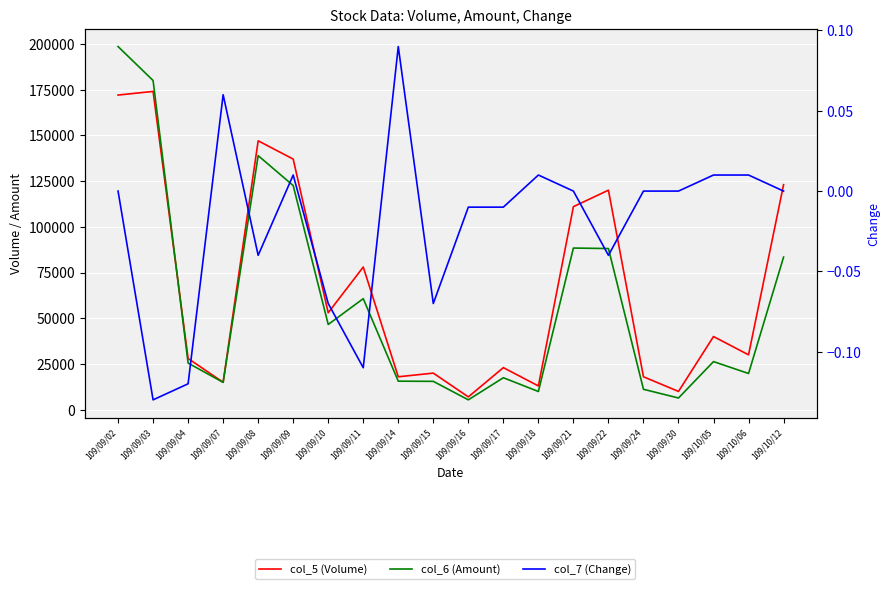

What is the label of the 12th point from the right?

109/09/14